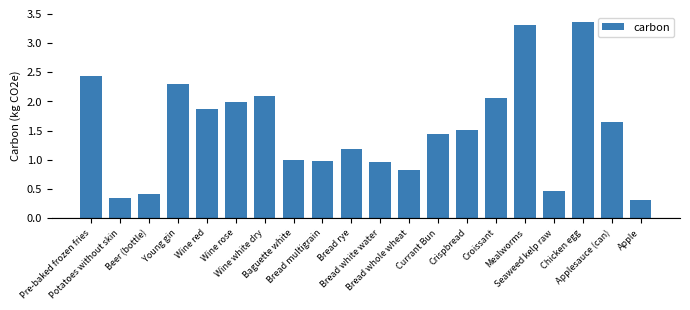

What is the sum of all values?

30.5